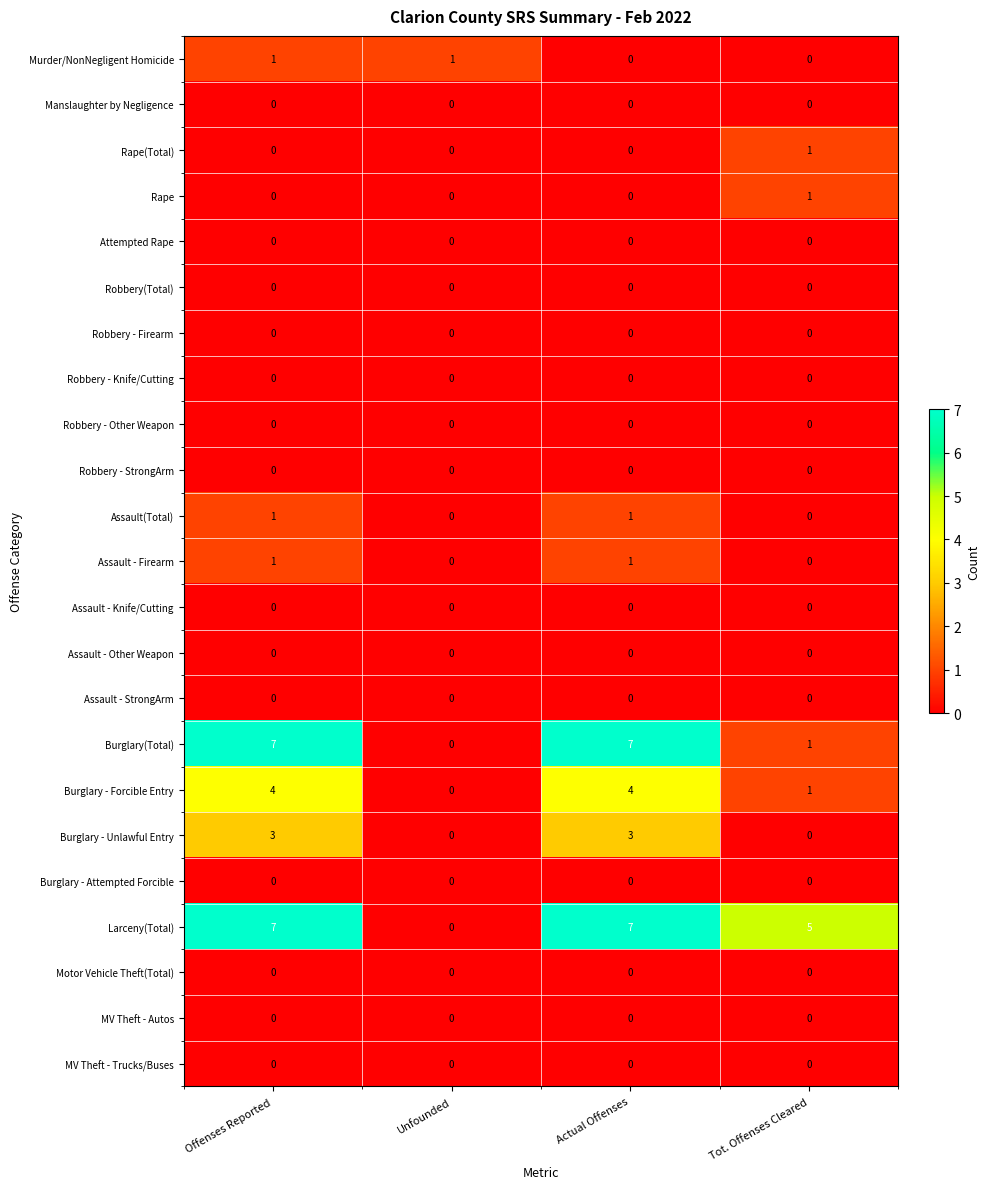

What is the difference between the maximum and minimum values in the Burglary - Unlawful Entry series?

3